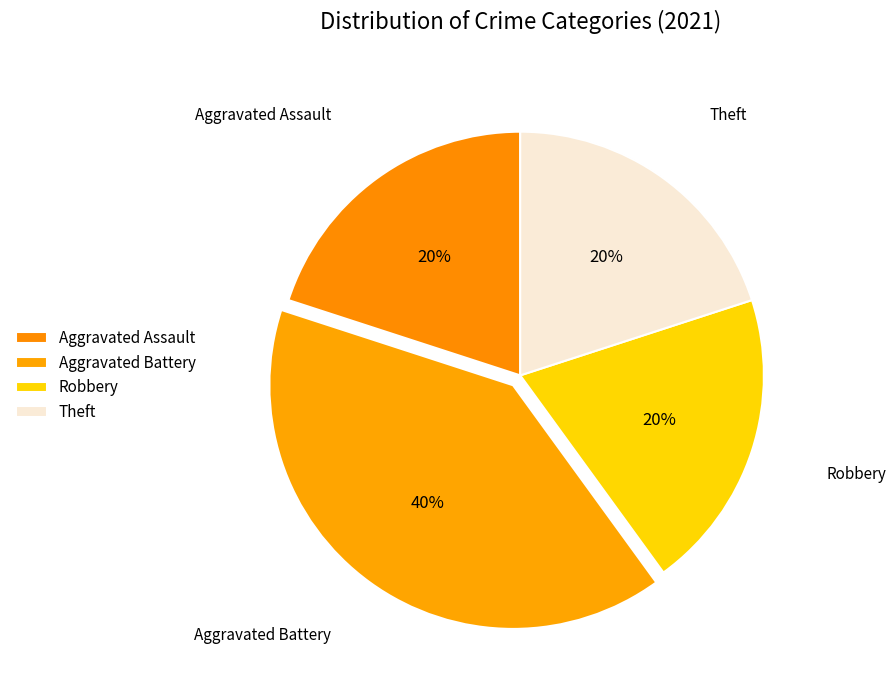

How many slices are in this pie chart?

4